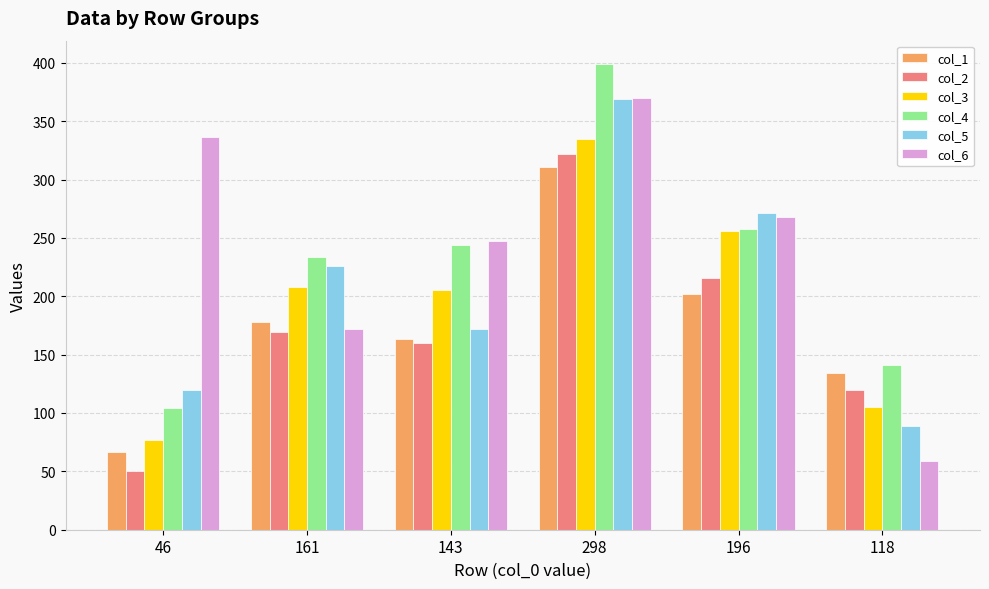

How many col_2 values are between 120 and 216?

4